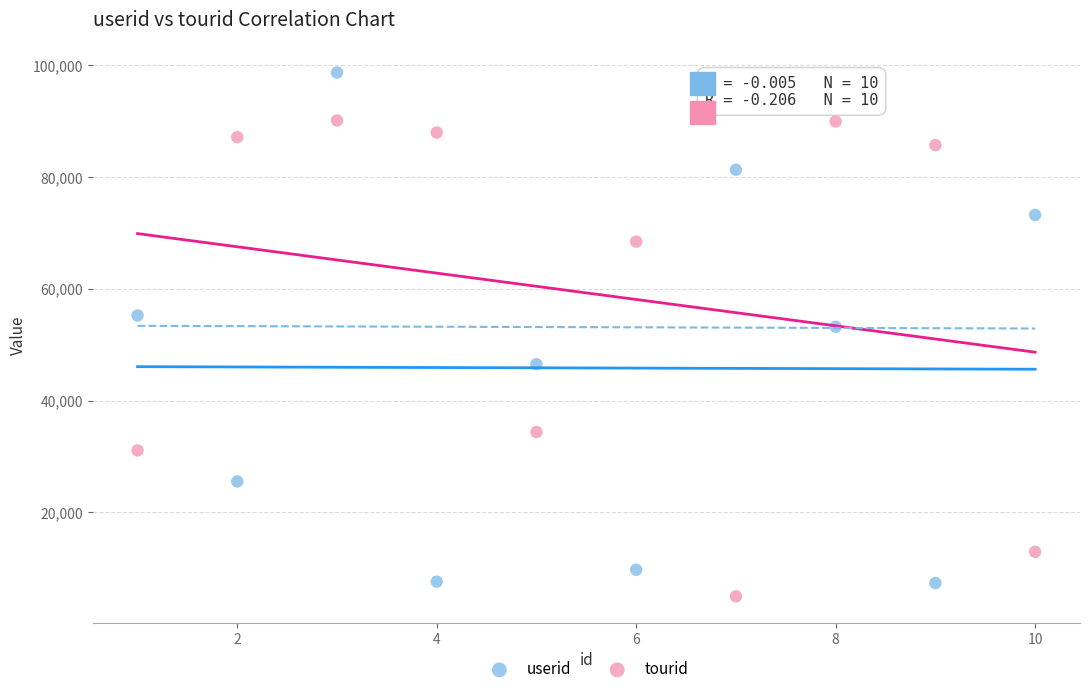

What is the X range (max minus min) for the scatter plot?

9